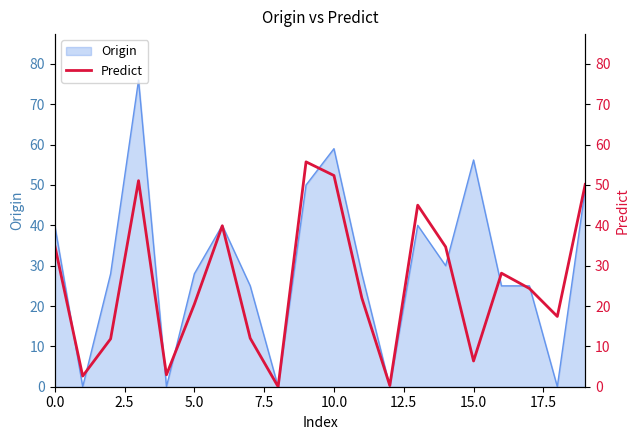

What is the label of the 13th point from the left?

12